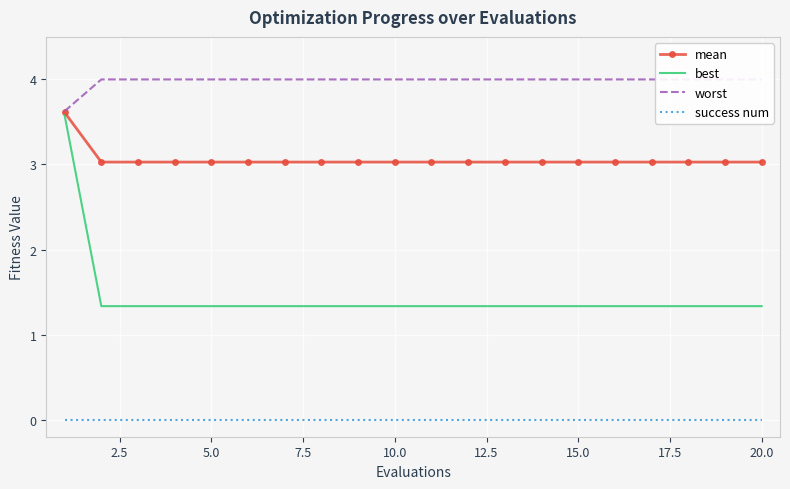

Is it true that best equals 0.5 at 15.0?

False